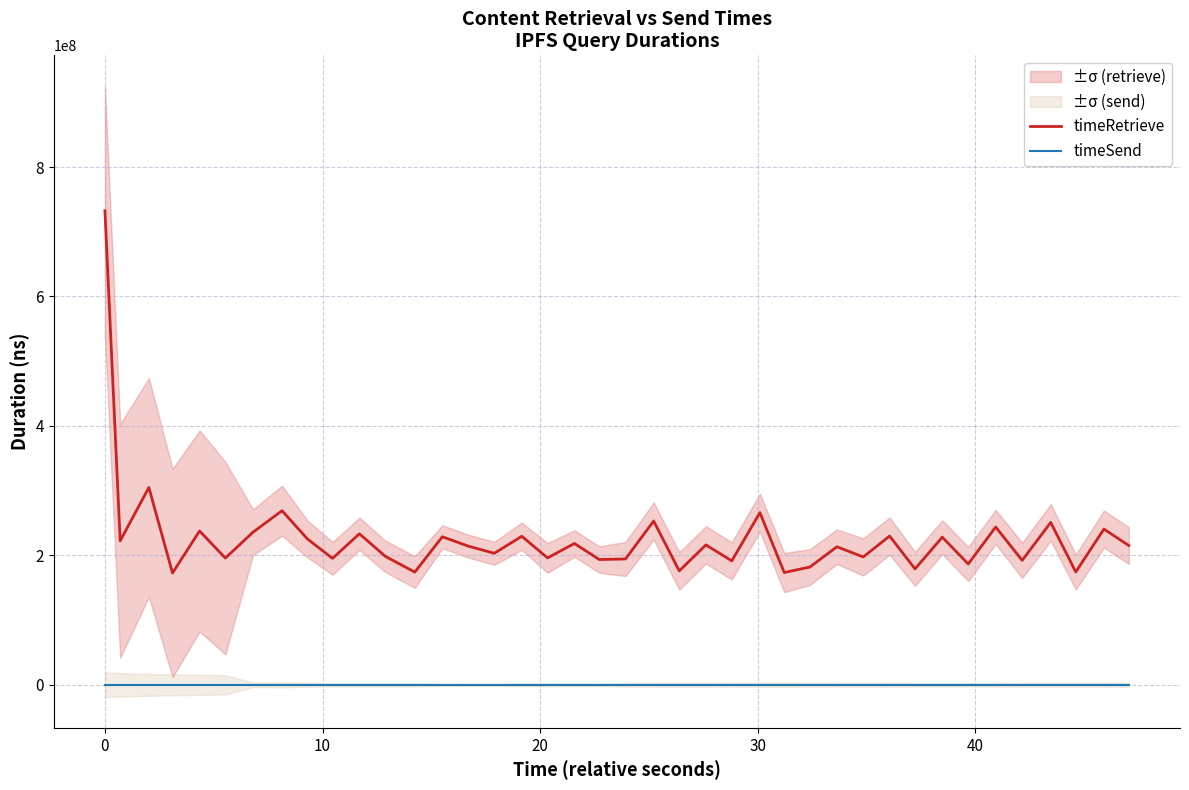

True or false: timeSend and timeRetrieve intersect in this chart.

False